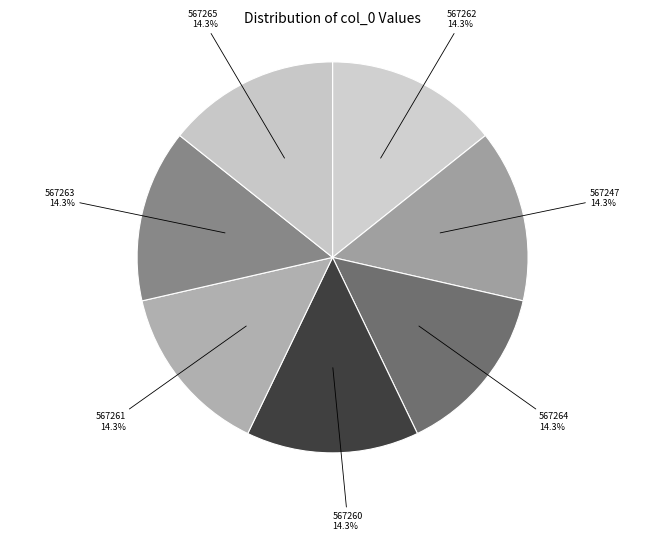

What percentage do 567260 and 567263 together represent?

28.6%